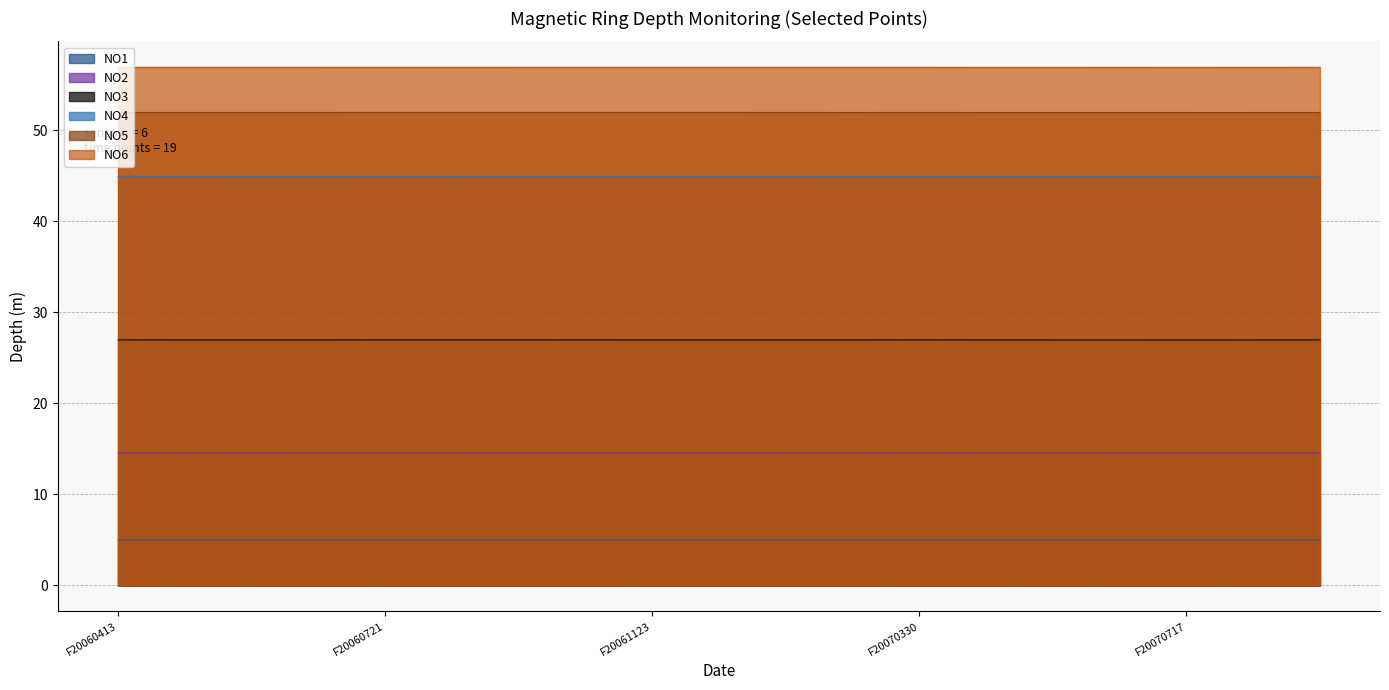

Which category has the highest value in the NO1 series?

F20060413